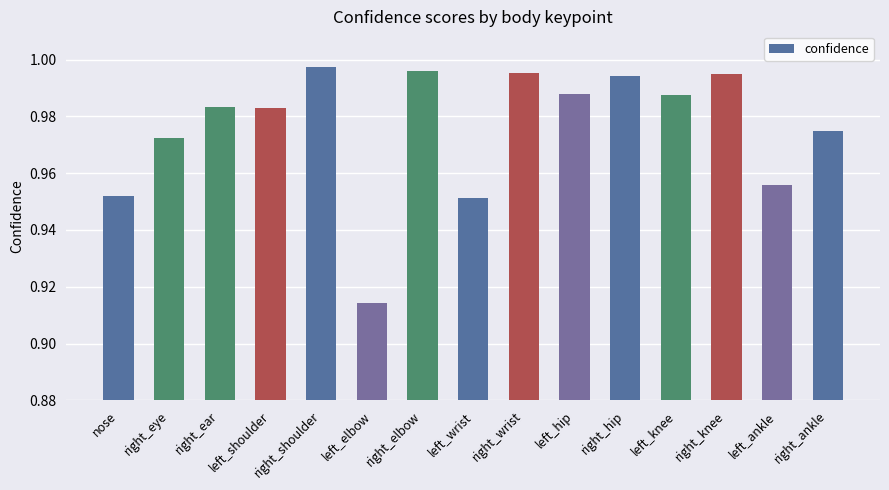

What is the label of the 5th bar from the left?

right_shoulder